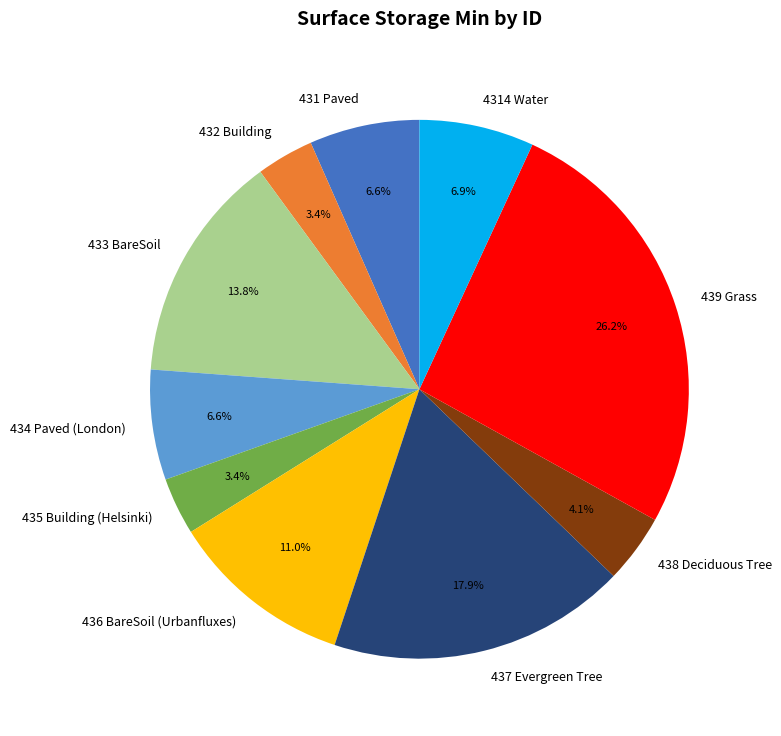

What is the largest slice in the pie chart?

439 Grass